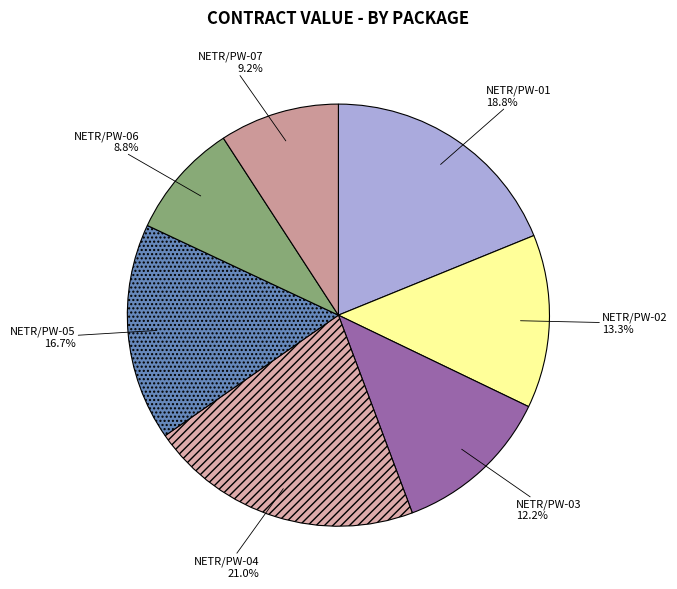

What percentage do NETR/PW-05 and NETR/PW-01 together represent?

35.5%